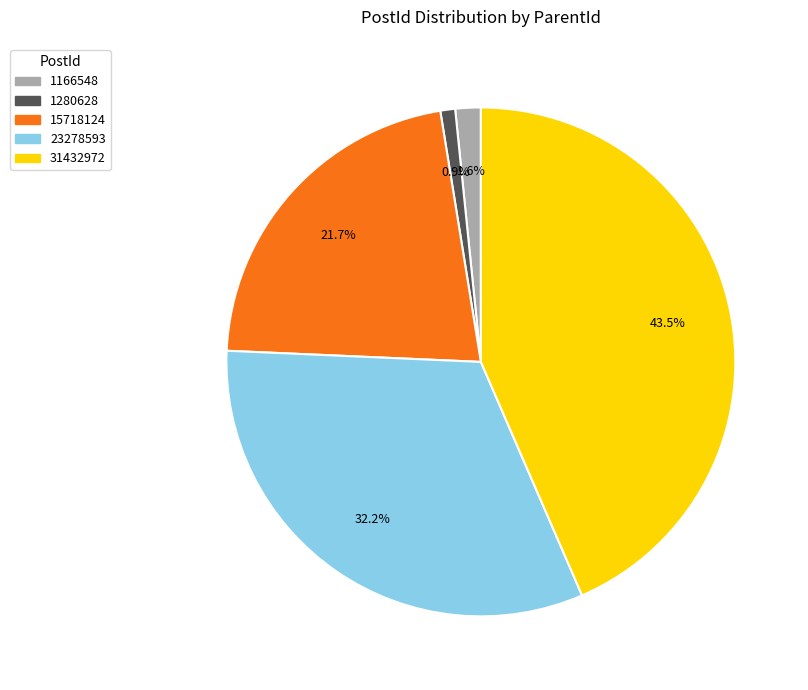

Between 1166548 and 23278593, which is larger?

23278593